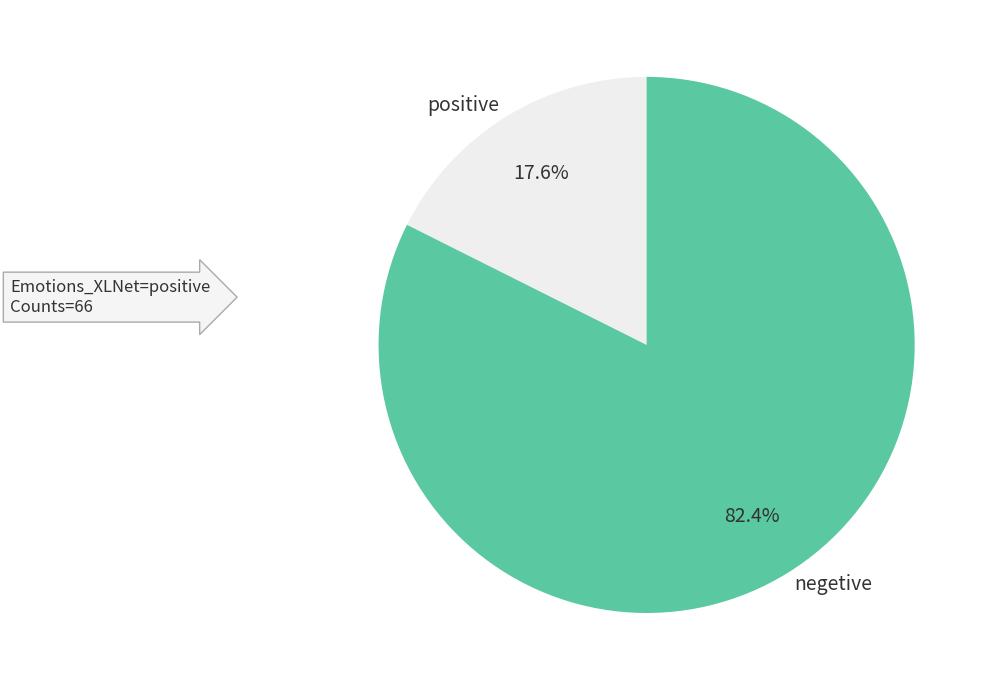

What is the ratio of the value at negetive to the value at positive?

4.7